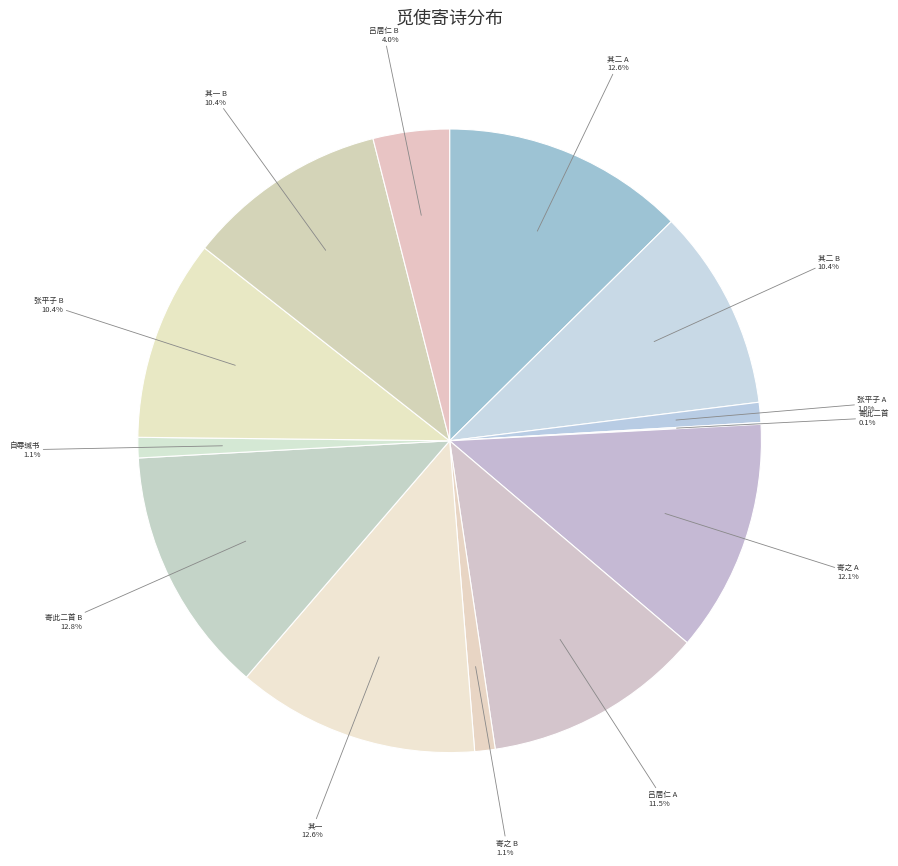

Which has a higher value, 其一 or 寄之 A?

其一